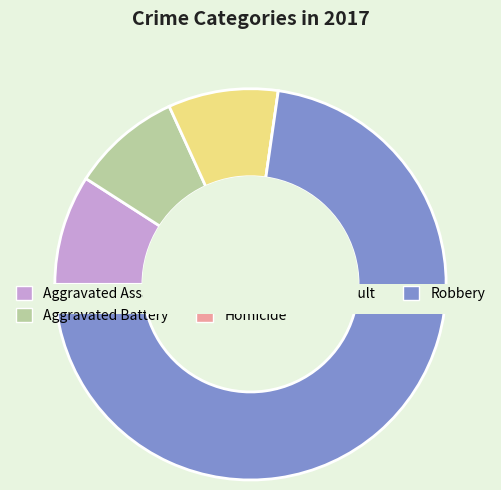

Combined, what portion of the pie is Aggravated Assault and Homicide?

9.1%